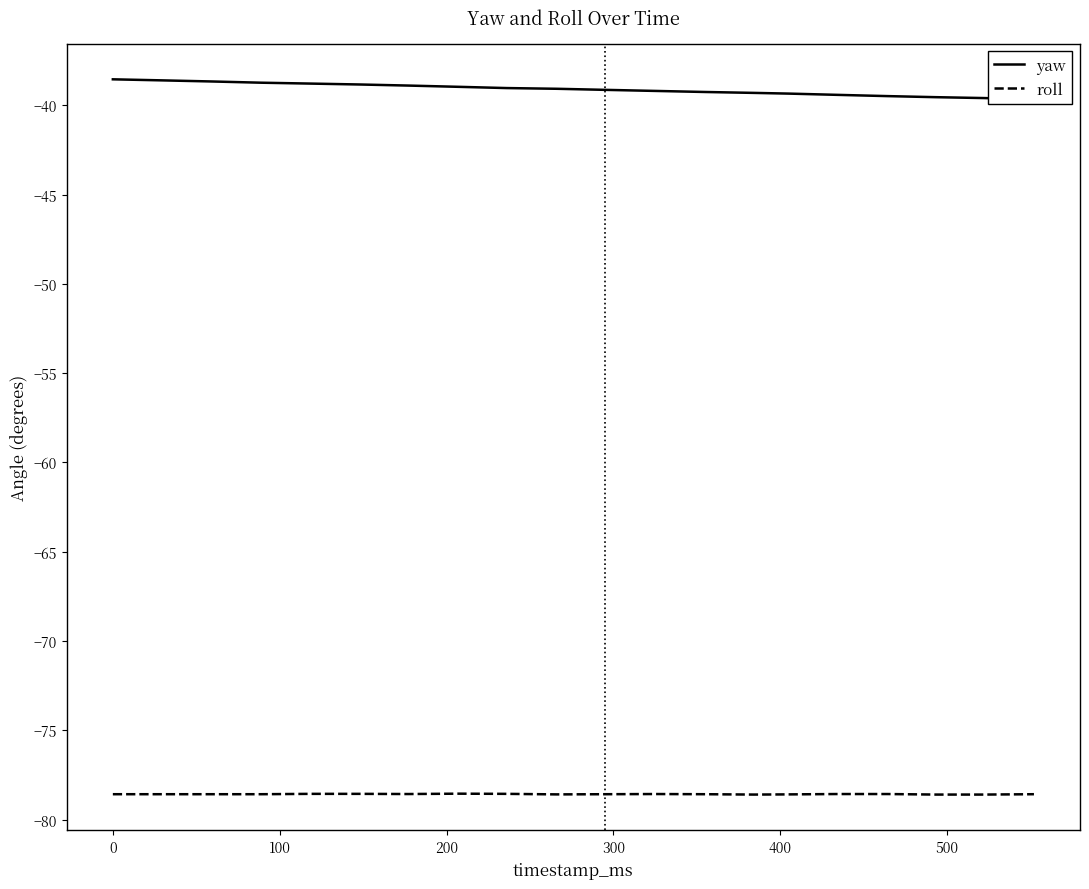

In roll, how many points are lower than both neighbors (excluding endpoints)?

3